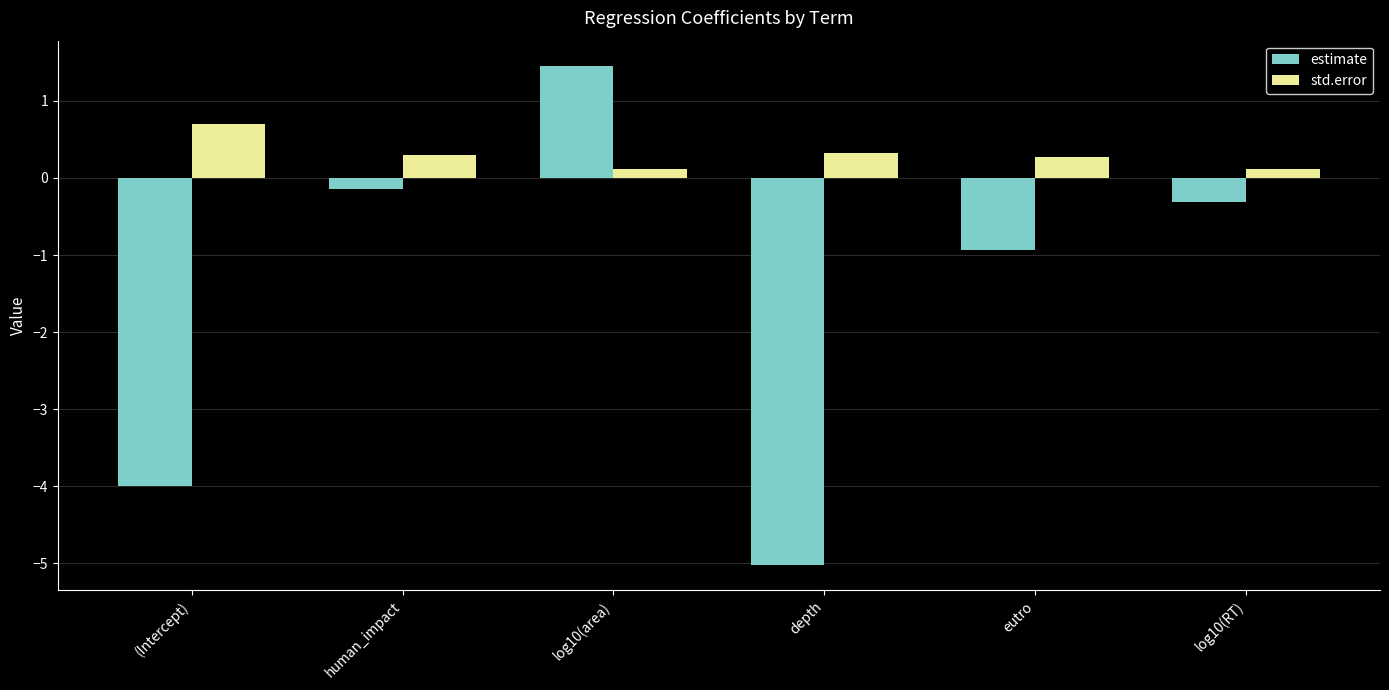

Between human_impact and log10(area), which series saw the biggest shift?

estimate